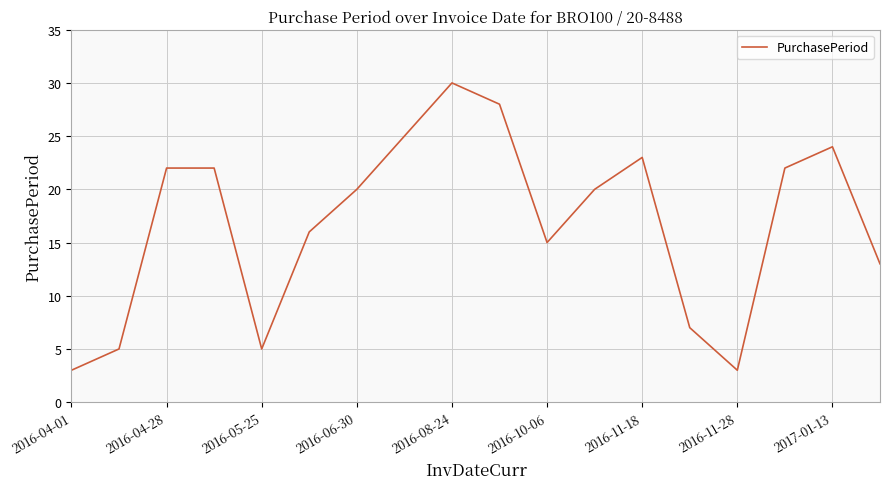

What is the smallest value displayed?

3